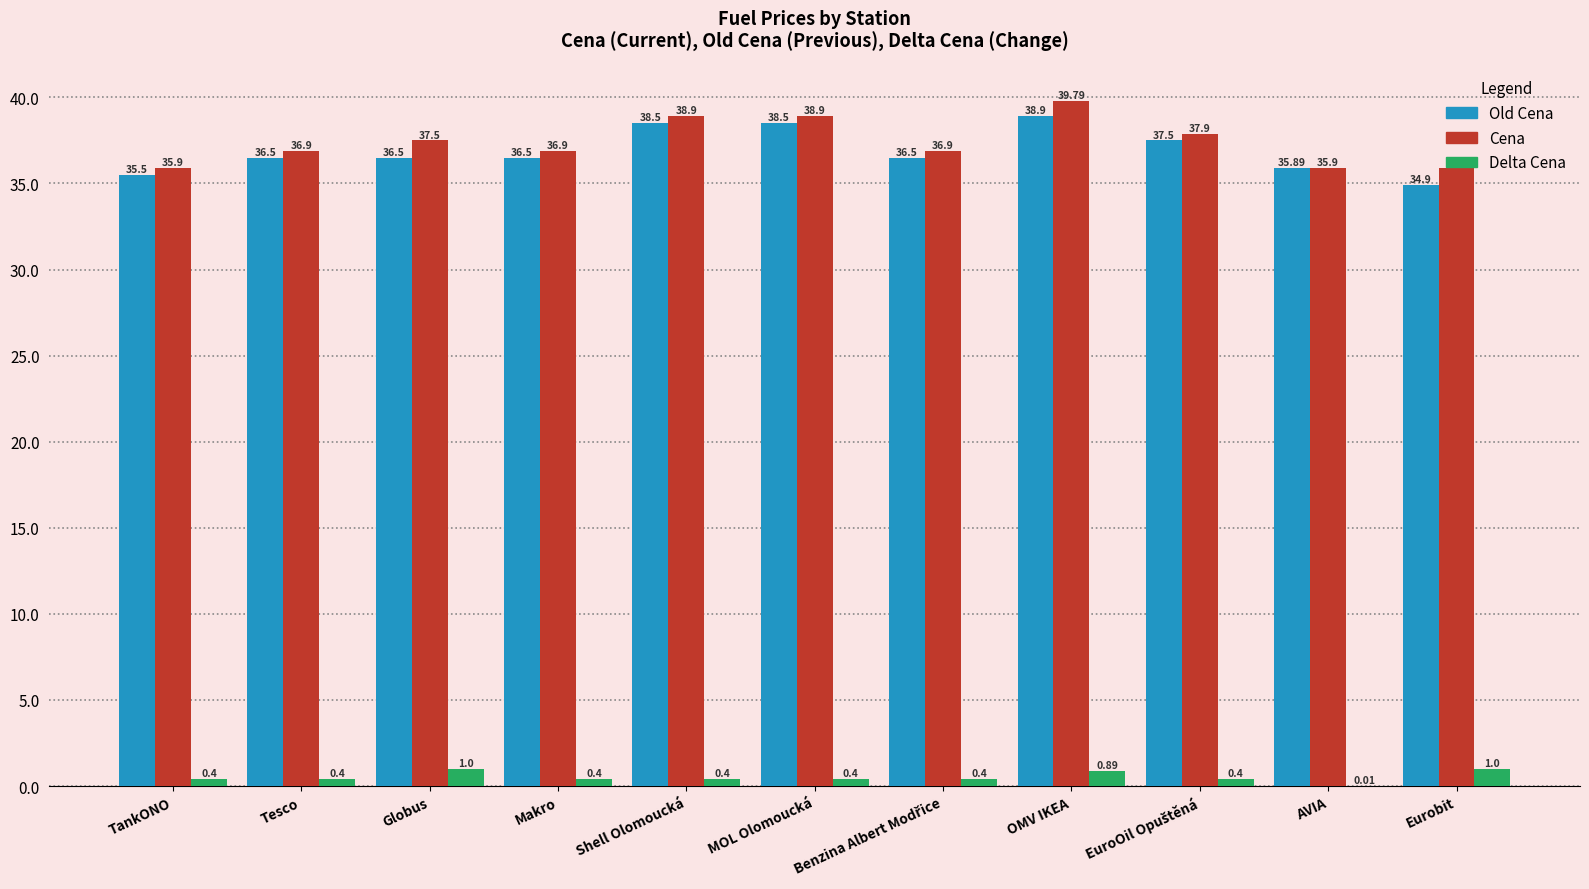

Which series has the largest total across all categories?

Cena